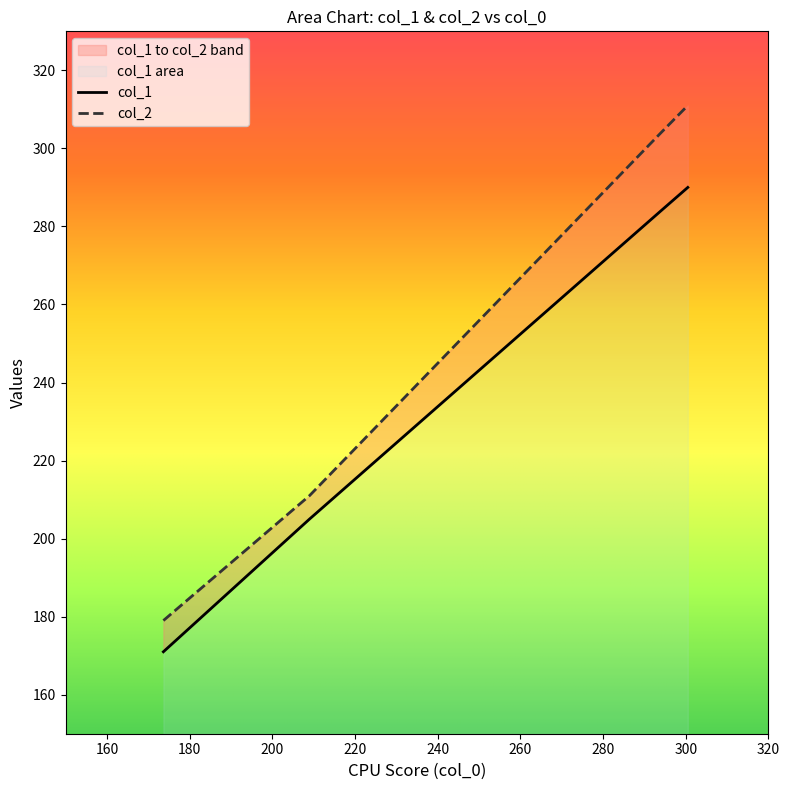

How many lines are shown in the chart?

2